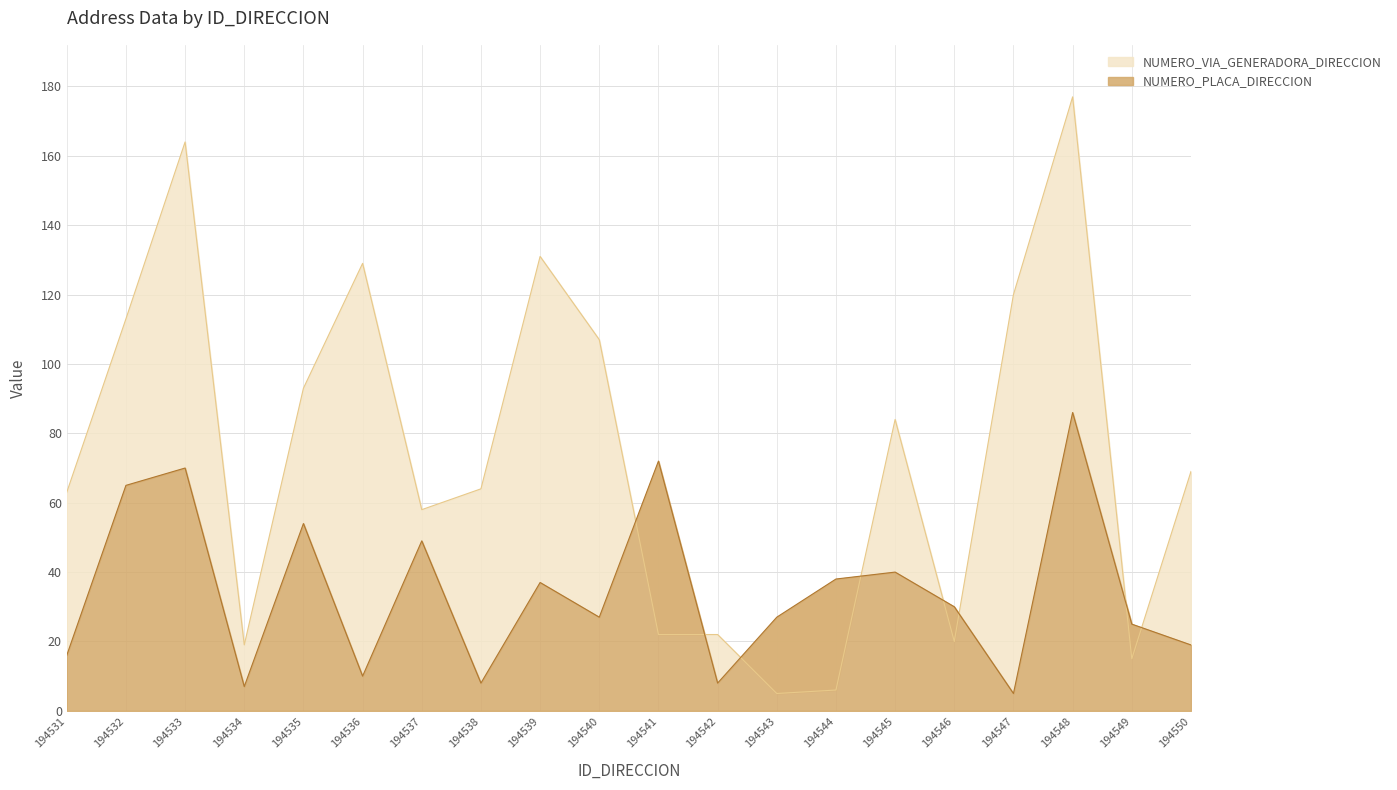

Is it true that NUMERO_VIA_GENERADORA_DIRECCION equals 6 at 194544?

True